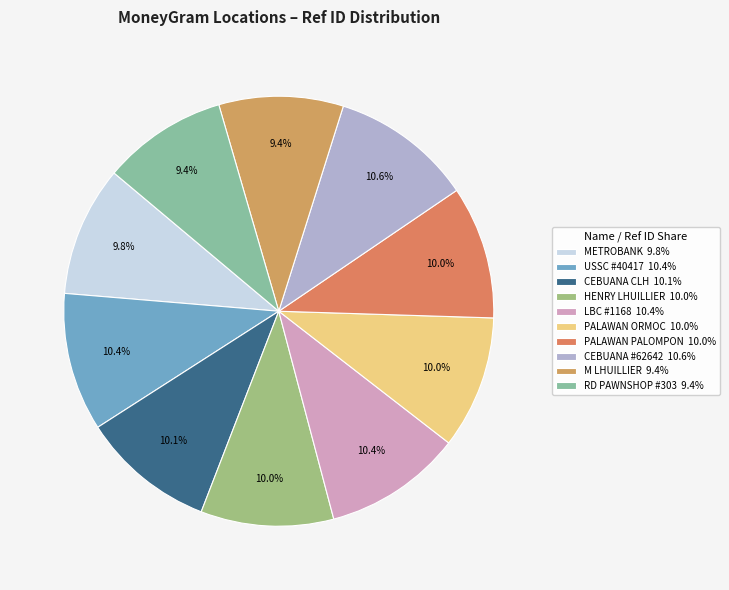

Which slice is the largest?

CEBUANA LHUILLIER - #62642 - PALOMPON -